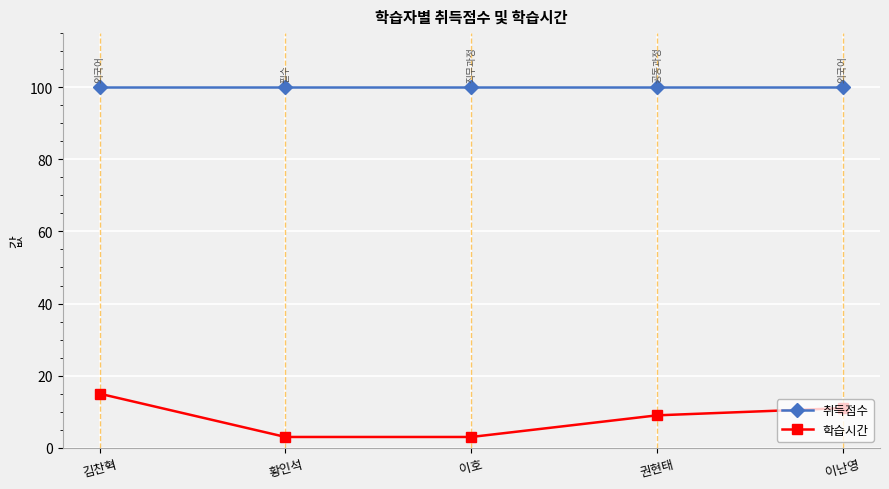

Reading right to left, list all the values displayed in this chart.

취득점수: 100	100	100	100	100
학습시간: 11	9	3	3	15